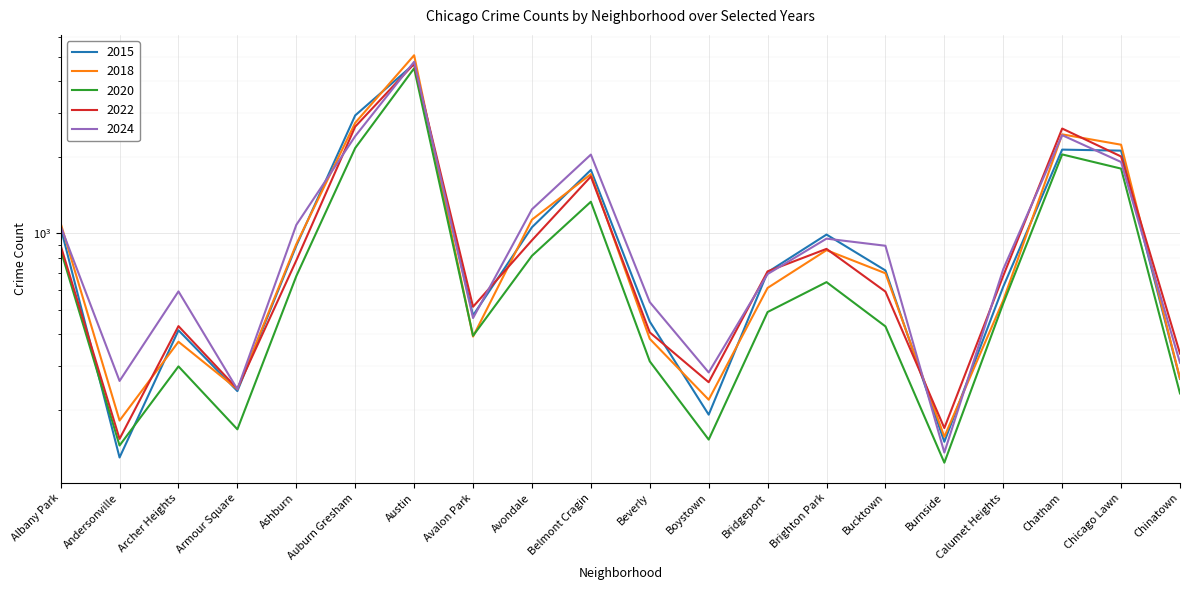

At which label is 2020 closest to 2311?

Auburn Gresham